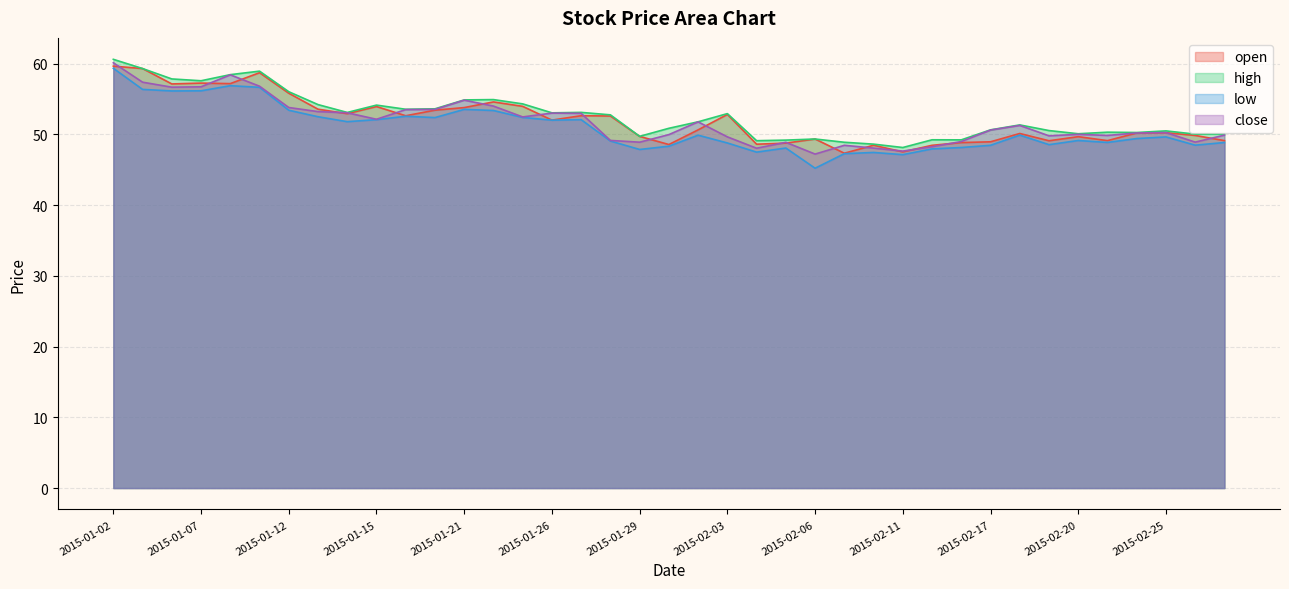

Count the number of data series in this chart.

4